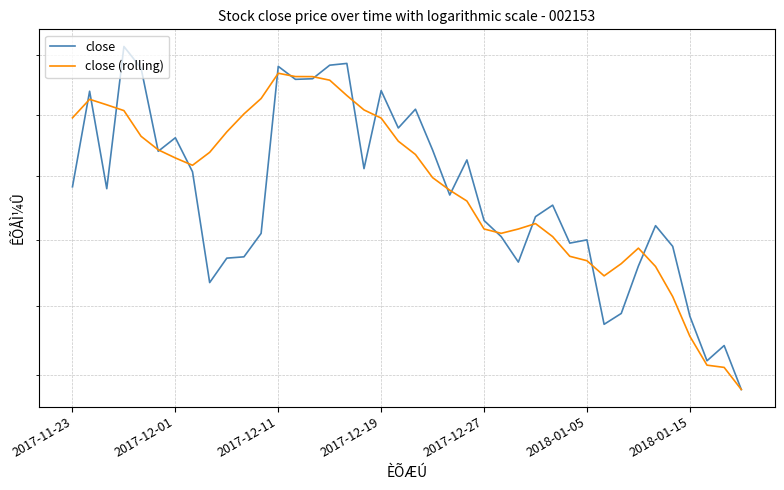

What position from the right is 23?

17